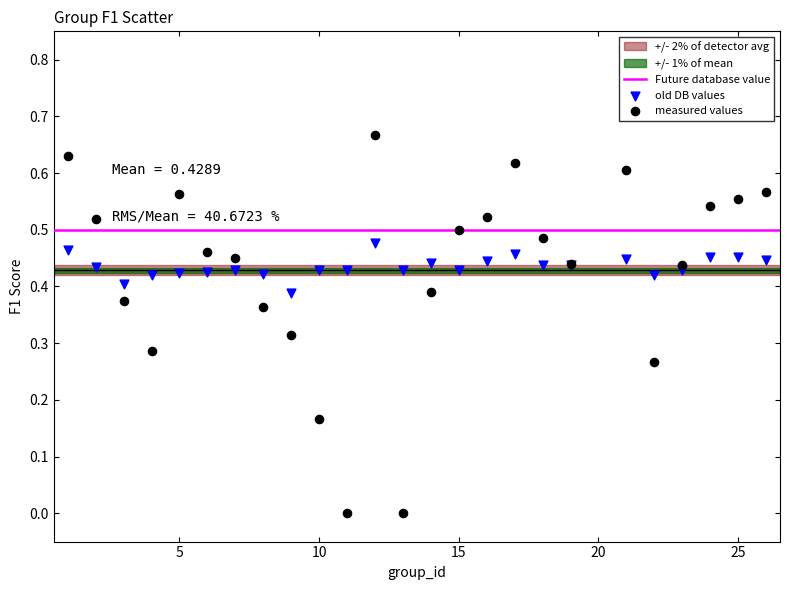

What is the X range (max minus min) for the scatter plot?

25.0